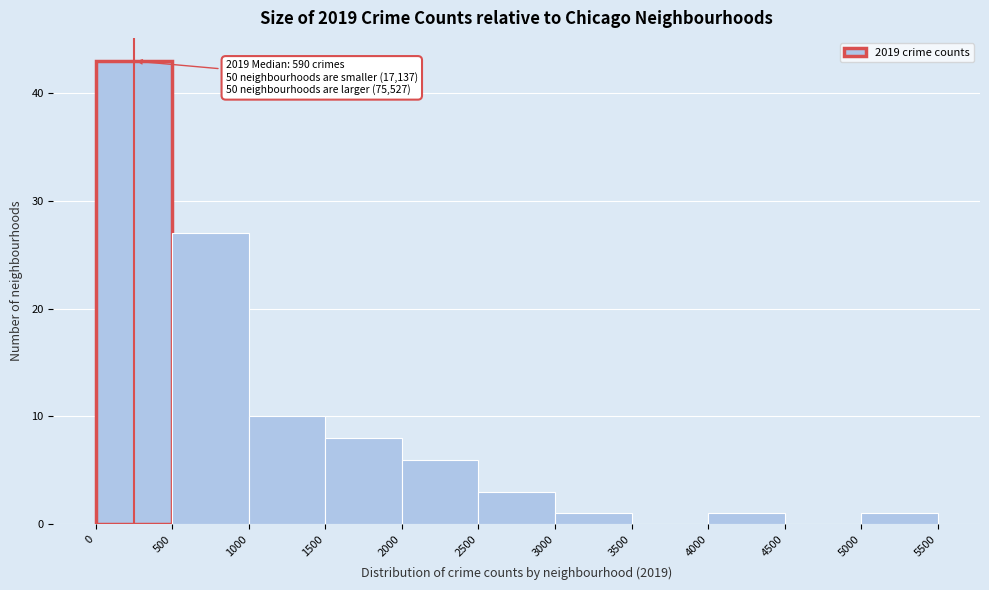

Which range on the x-axis has the tallest bar?

0 to 500